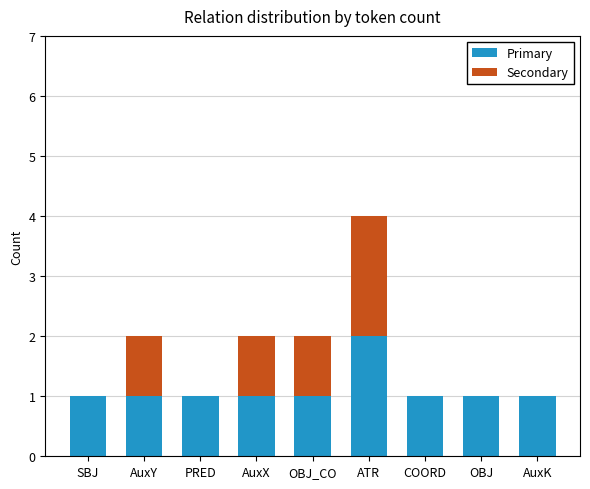

What is the sum of the Primary values at PRED and COORD?

2